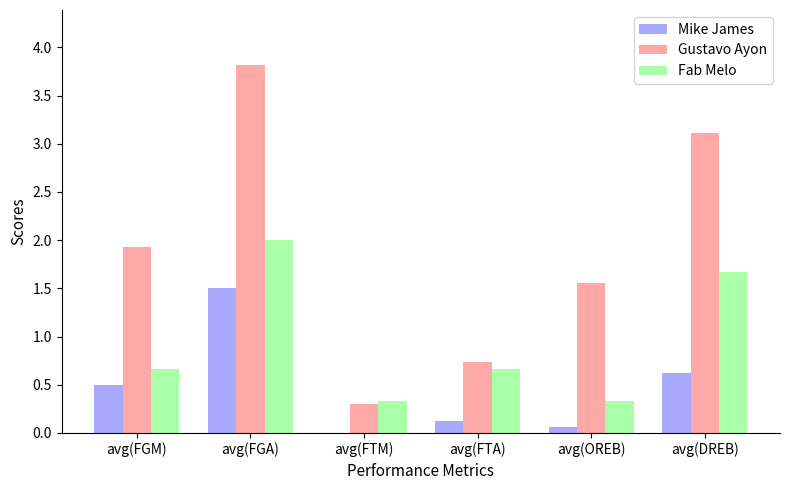

At which category is the sum across all series the highest?

avg(FGA)